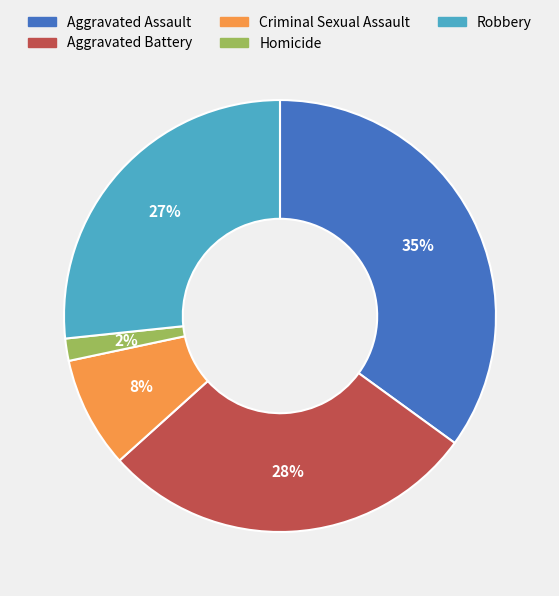

The Aggravated Battery slice represents 19% of the pie. True or false?

False